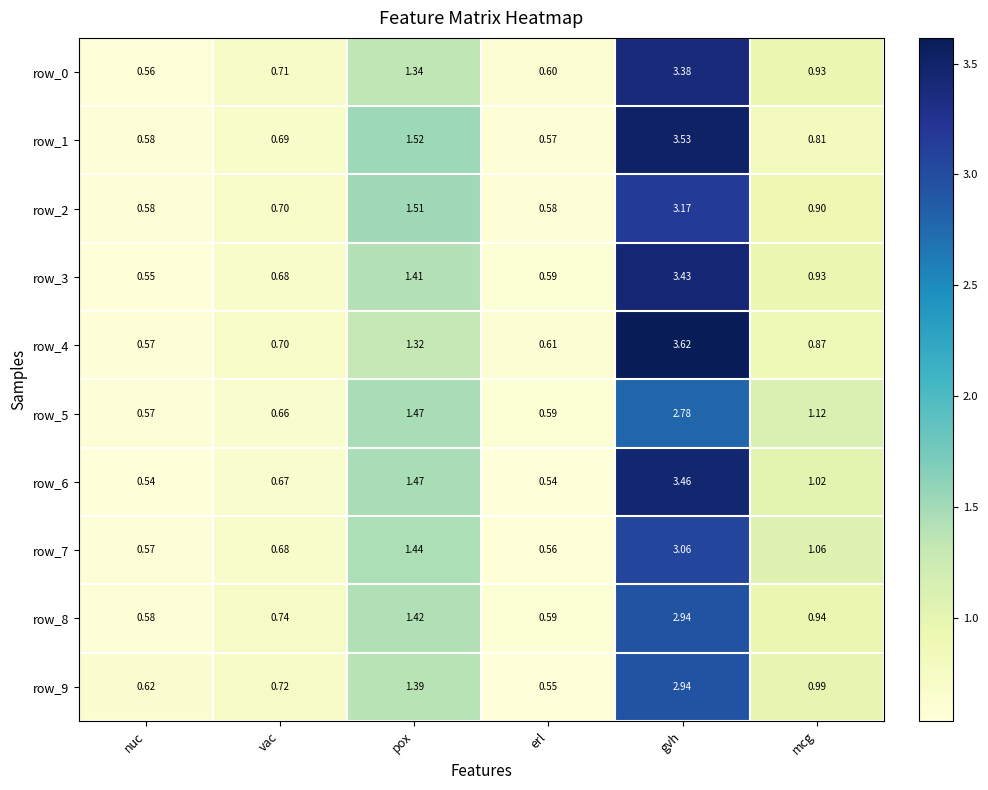

Which series has the widest spread of values?

row_4